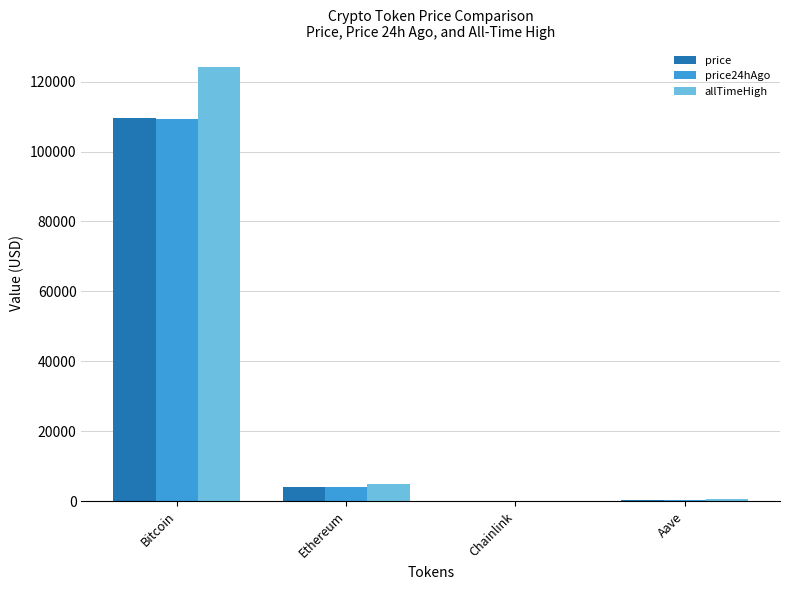

What is the greatest value displayed?

124128.0